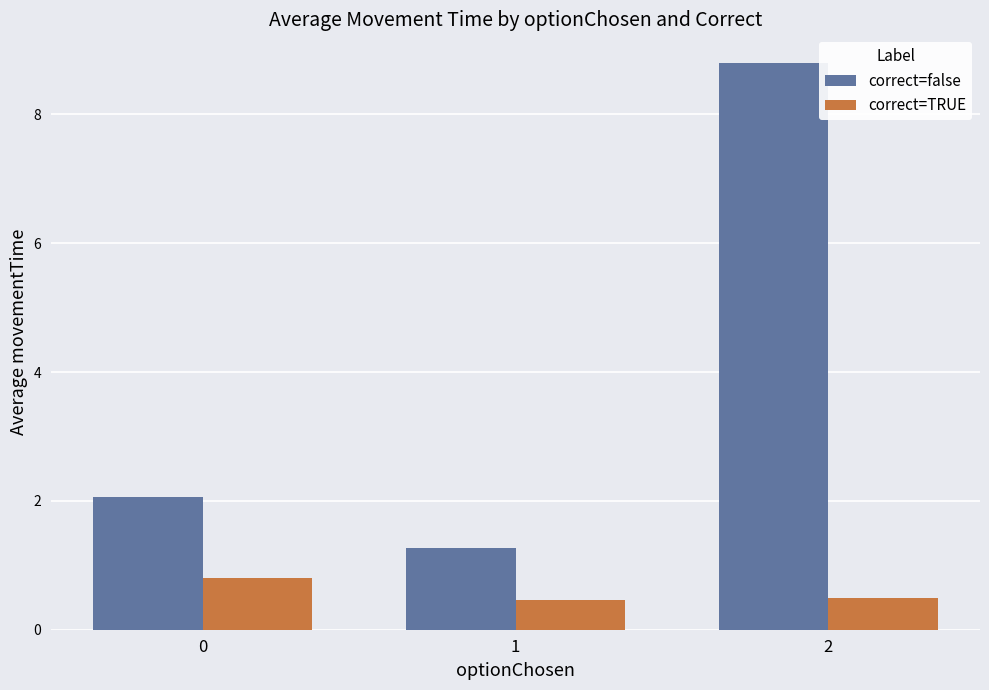

What is the total value across all series at 1?

1.7